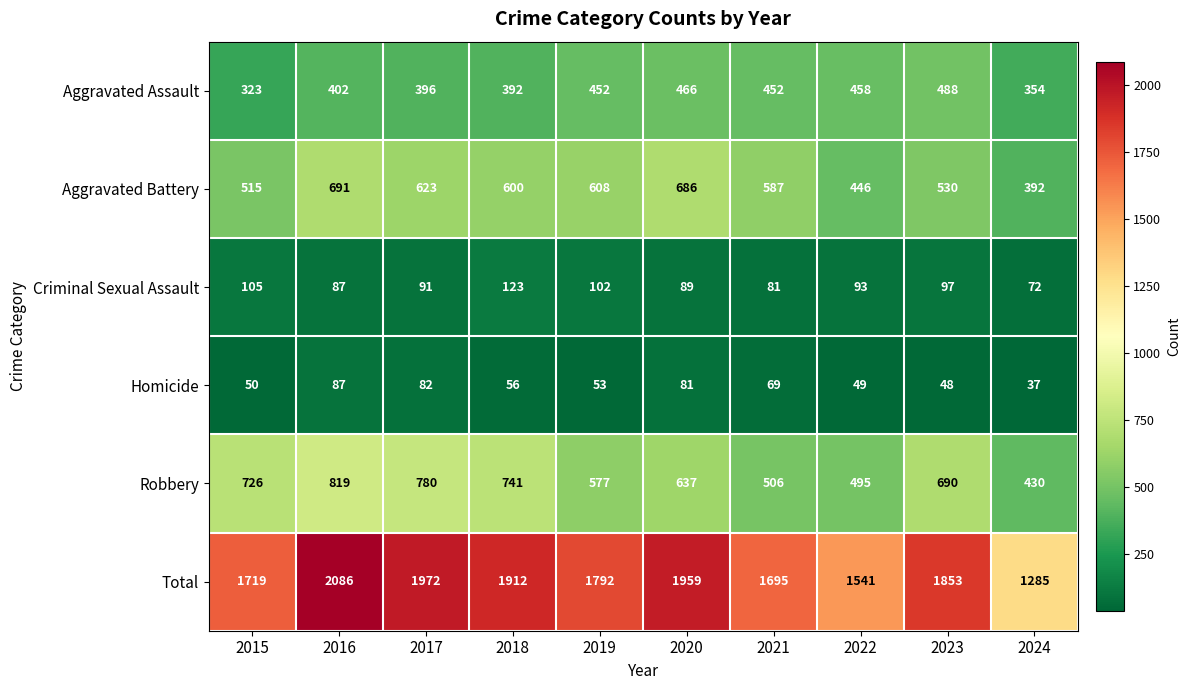

Is it true that Homicide equals 84 at 2018?

False